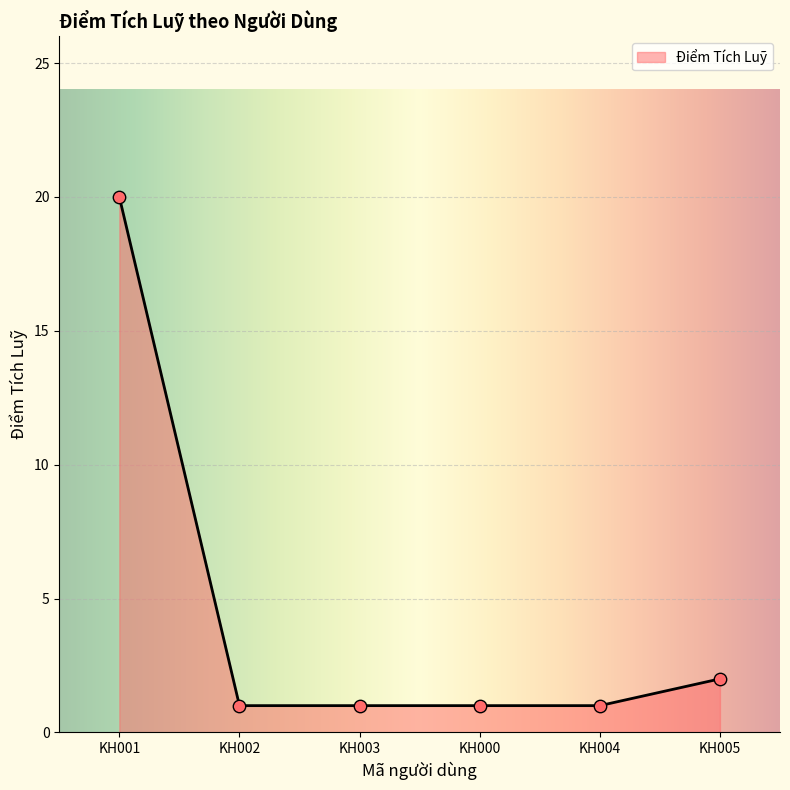

Which has a higher value, KH004 or KH005?

KH005